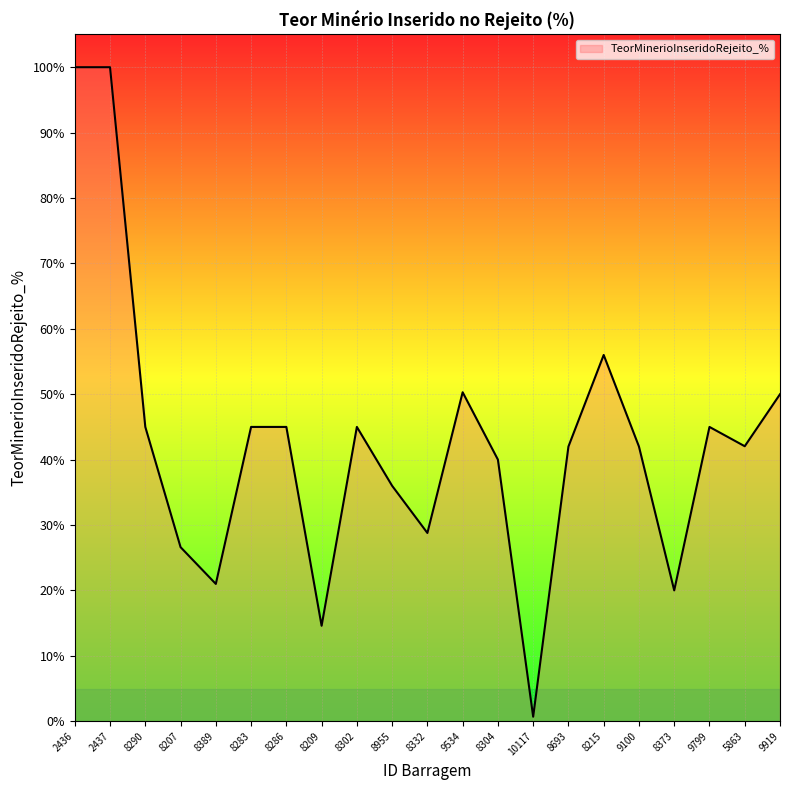

The value at 9799 is 28.6. True or false?

False